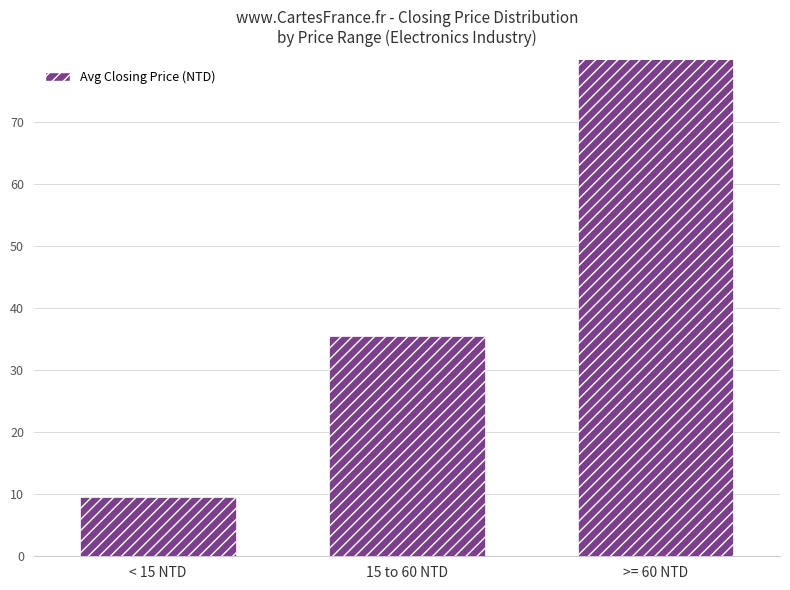

What is the sum of all values?

183.2